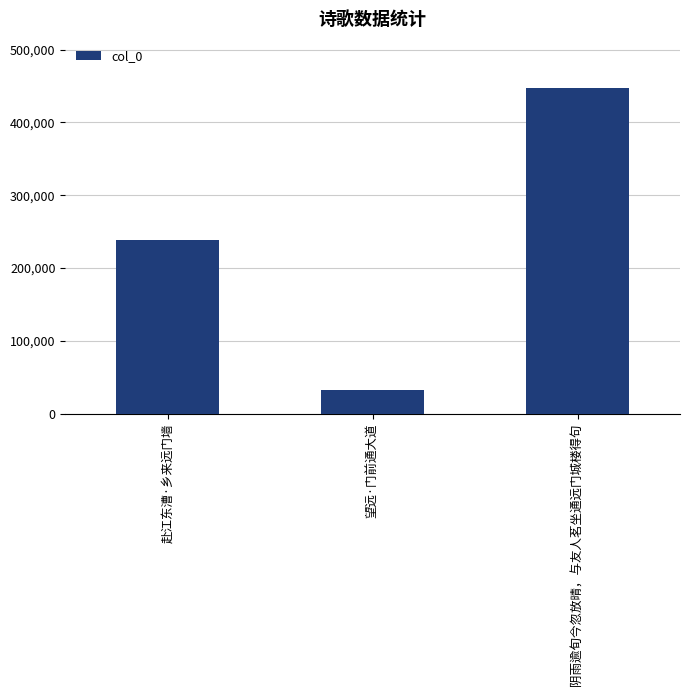

Which label corresponds to the smallest value in the chart?

望远·门前通大道